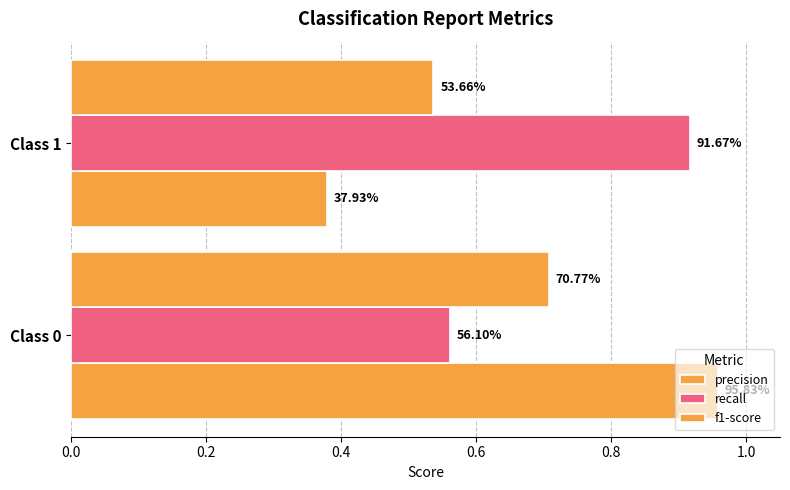

List the series in order of their overall mean, highest first.

recall, precision, f1-score